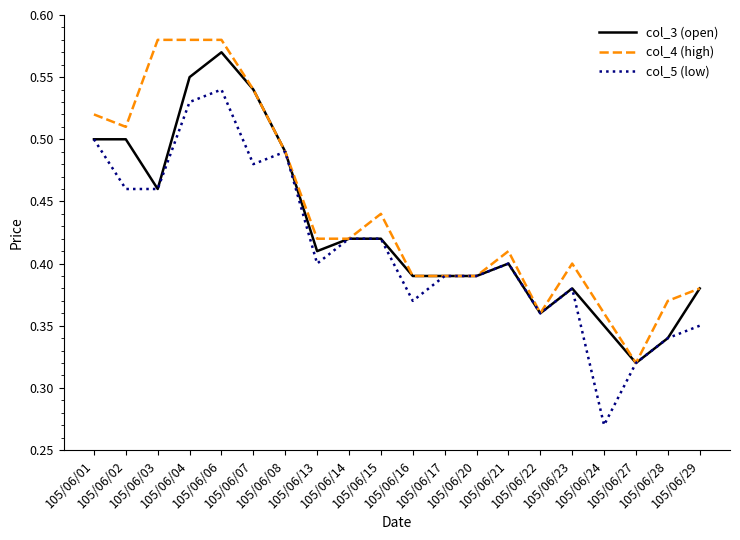

The value of col_4 (high) at 105/06/27 is 0.5. True or false?

False